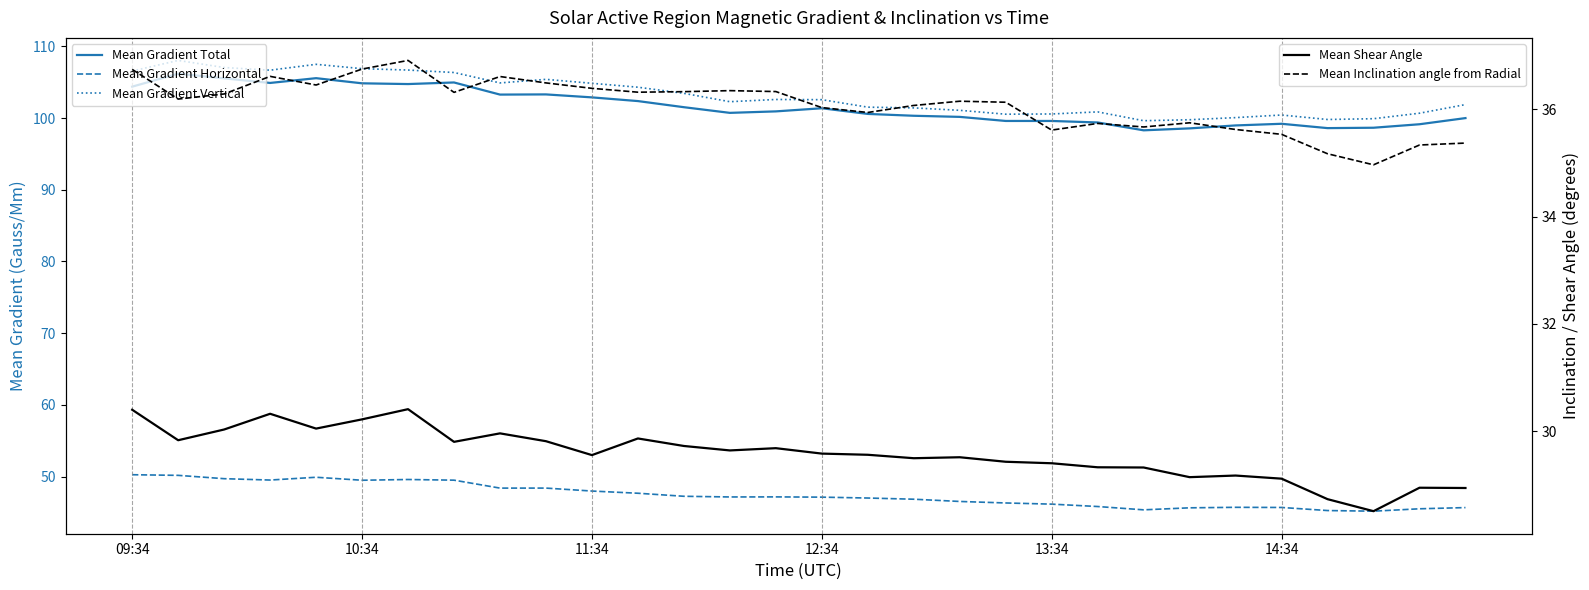

True or false: Mean Shear Angle and Mean Gradient Horizontal cross at least once.

False